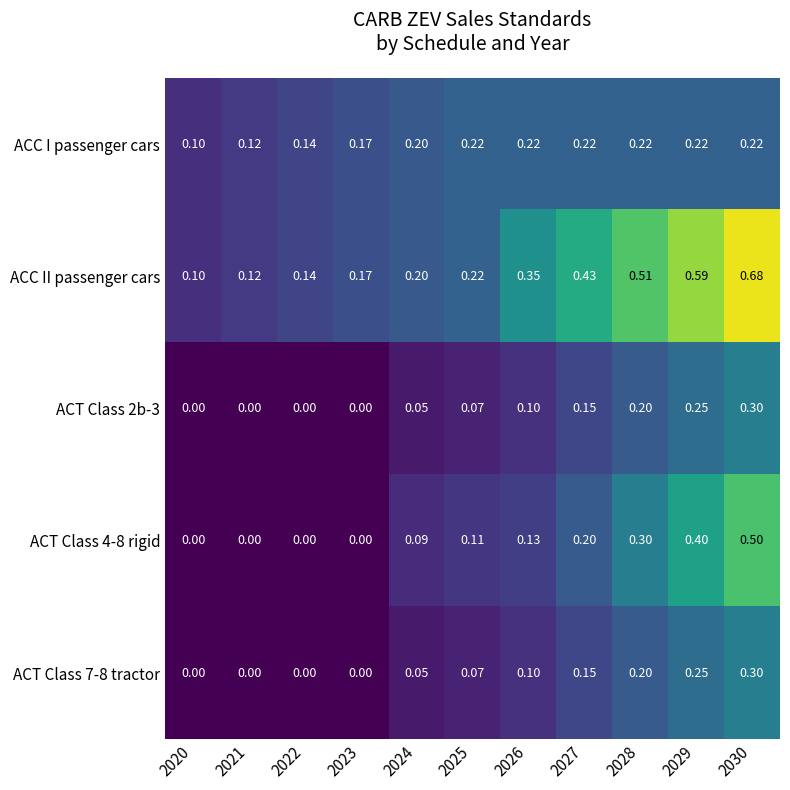

Which series has the largest total across all categories?

ACC II passenger cars